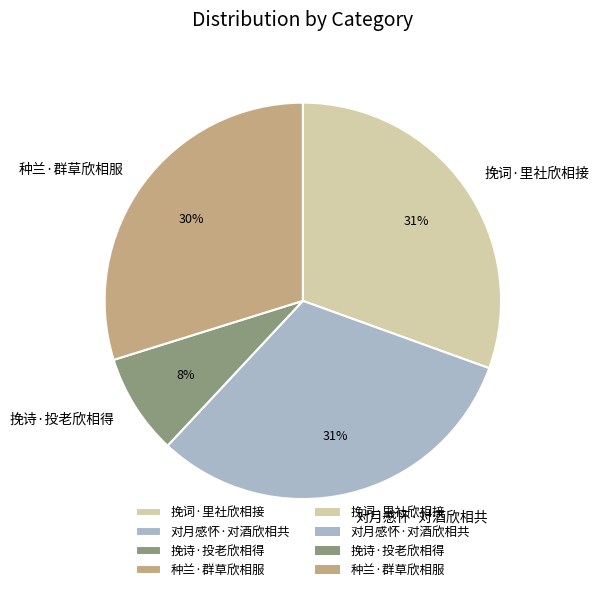

To the nearest percent, what percentage of the pie is 挽诗·投老欣相得?

8%